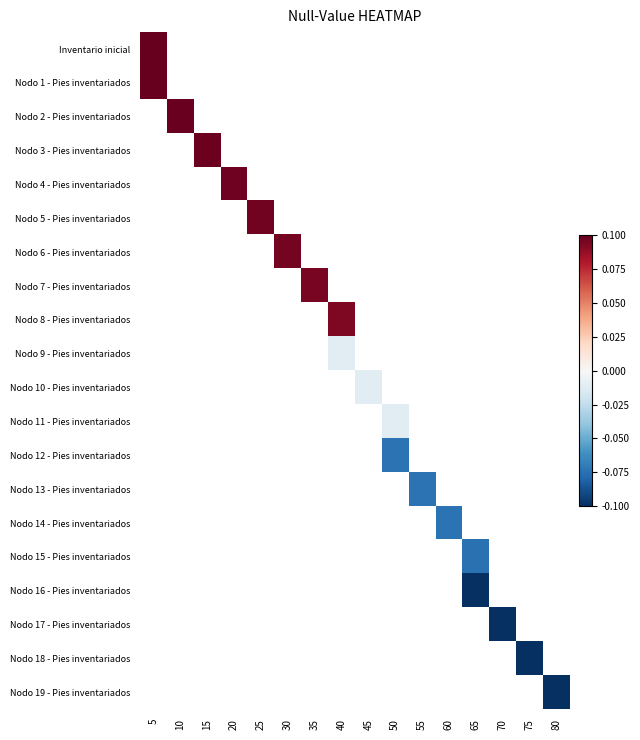

Rank the series by their average value, from highest to lowest.

Inventario inicial, Nodo 1 - Pies inventariados, Nodo 2 - Pies inventariados, Nodo 3 - Pies inventariados, Nodo 4 - Pies inventariados, Nodo 5 - Pies inventariados, Nodo 6 - Pies inventariados, Nodo 7 - Pies inventariados, Nodo 8 - Pies inventariados, Nodo 9 - Pies inventariados, Nodo 10 - Pies inventariados, Nodo 11 - Pies inventariados, Nodo 12 - Pies inventariados, Nodo 13 - Pies inventariados, Nodo 14 - Pies inventariados, Nodo 15 - Pies inventariados, Nodo 16 - Pies inventariados, Nodo 17 - Pies inventariados, Nodo 18 - Pies inventariados, Nodo 19 - Pies inventariados